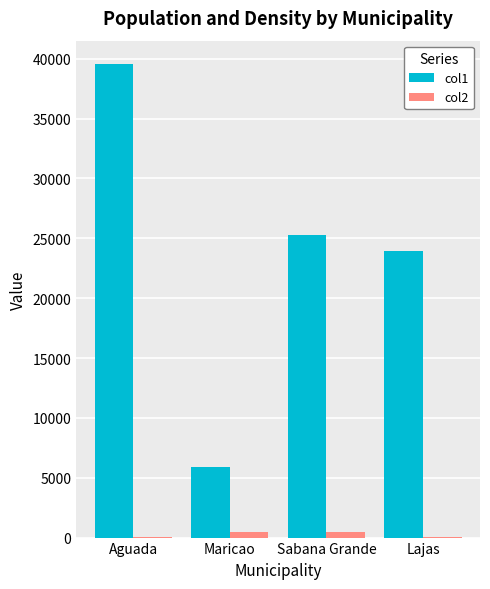

What is the greatest value displayed?

39530